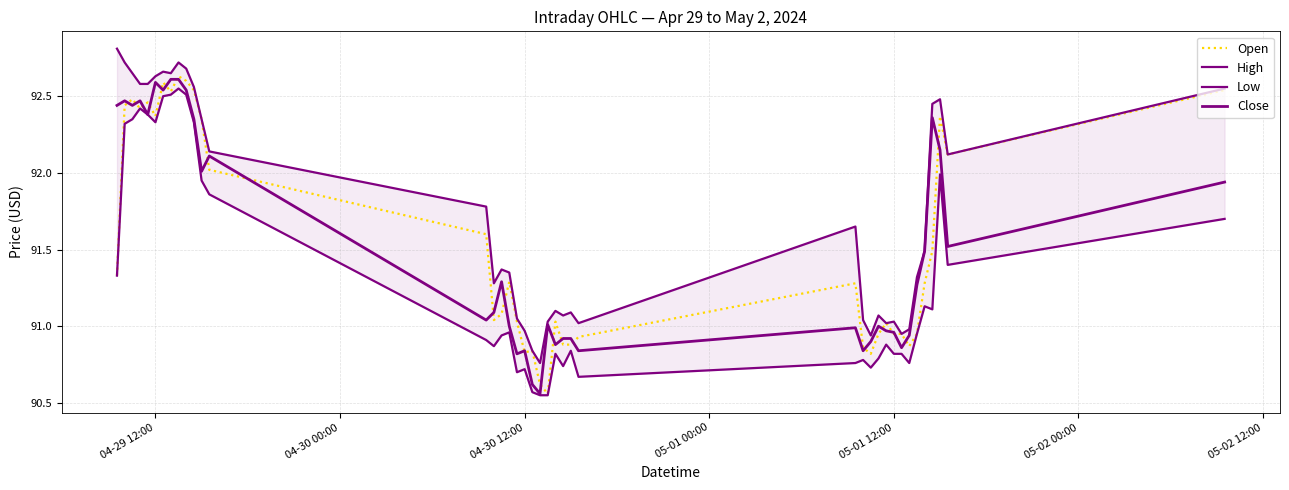

Which series has the widest spread of values?

Open